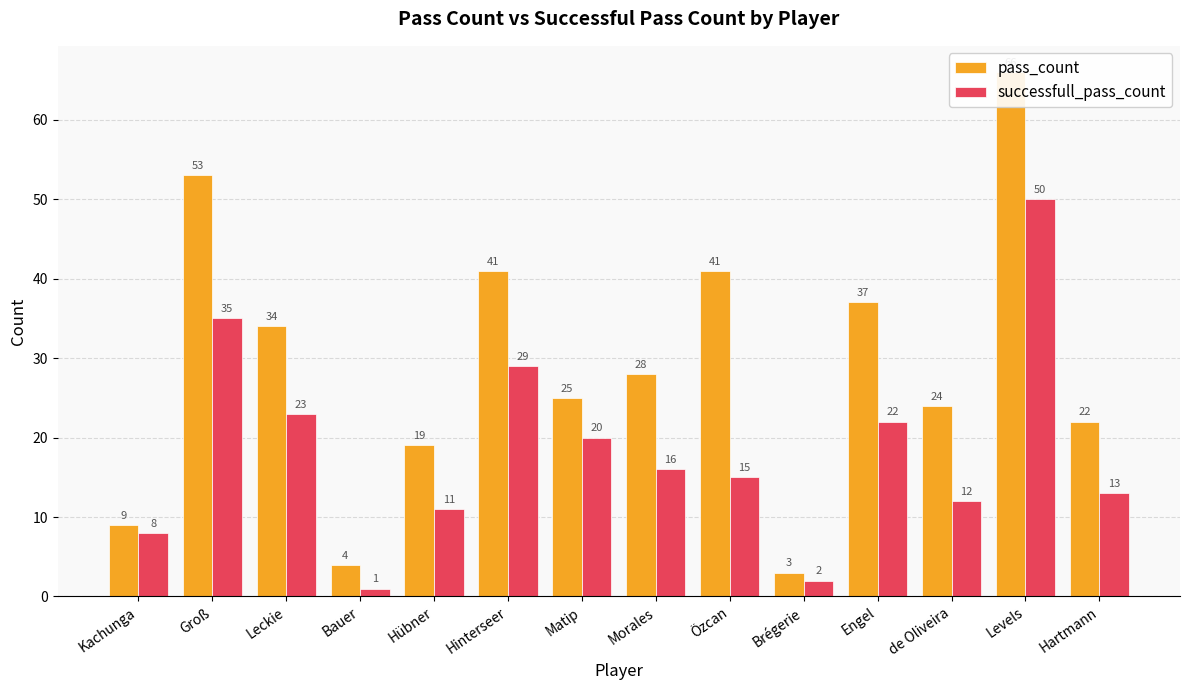

List the labels in order of pass_count value, largest first.

Levels, Groß, Hinterseer, Özcan, Engel, Leckie, Morales, Matip, de Oliveira, Hartmann, Hübner, Kachunga, Bauer, Brégerie